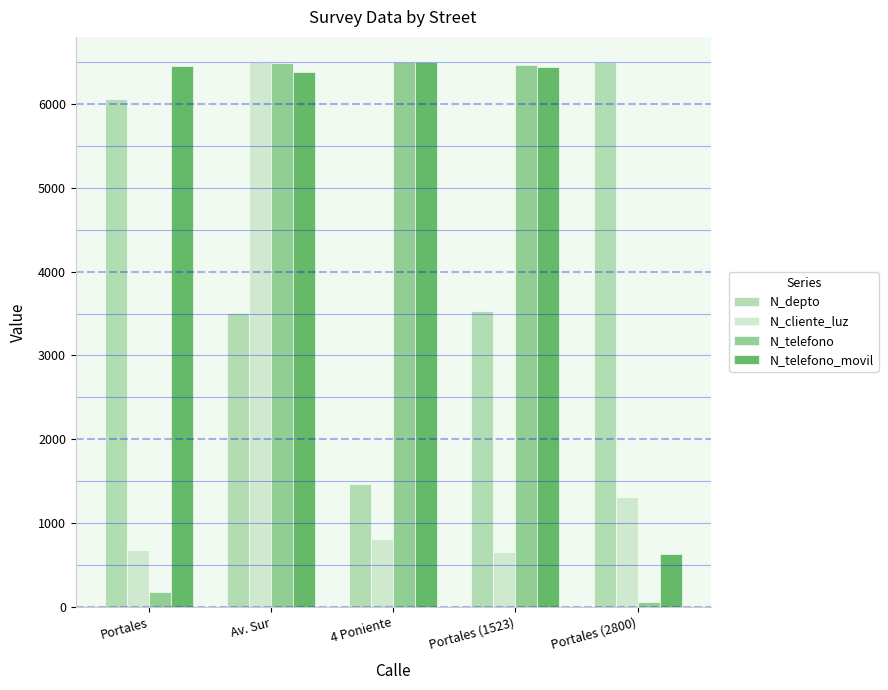

What are all the series names shown in the legend?

N_depto, N_cliente_luz, N_telefono, N_telefono_movil